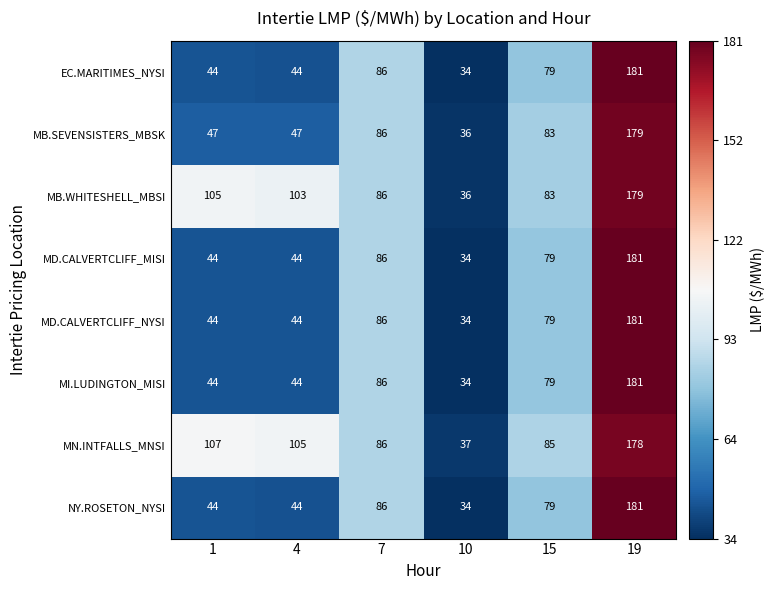

Rank the categories by MB.WHITESHELL_MBSI value from lowest to highest.

10, 15, 7, 4, 1, 19